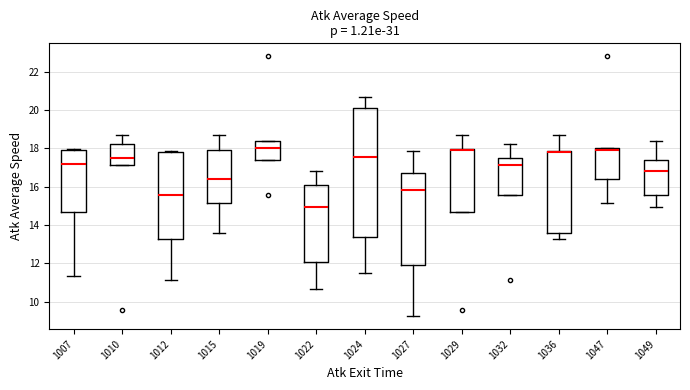

Reading left to right, transcribe this box plot: for each box, give where its median line is, the range the box spans, and where its two whiskers end, as read against the y-axis. The values are not printed on the chart, so give them approximately, as read against the axis.

1007: median 17.2, box 14.6 to 18.0, whiskers 11.4 to 18.0
1010: median 17.6, box 17.2 to 18.2, whiskers 17.2 to 18.6
1012: median 15.6, box 13.2 to 17.8, whiskers 11.2 to 17.8
1015: median 16.4, box 15.2 to 18.0, whiskers 13.6 to 18.6
1019: median 18.0, box 17.4 to 18.4, whiskers 17.4 to 18.4
1022: median 15.0, box 12.0 to 16.0, whiskers 10.6 to 16.8
1024: median 17.6, box 13.4 to 20.2, whiskers 11.4 to 20.6
1027: median 15.8, box 11.8 to 16.8, whiskers 9.2 to 17.8
1029: median 18.0 (drawn on the box's upper edge), box 14.6 to 18.0, whiskers 14.6 to 18.6
1032: median 17.2, box 15.6 to 17.6, whiskers 15.6 to 18.2
1036: median 17.8 (drawn on the box's upper edge), box 13.6 to 17.8, whiskers 13.2 to 18.6
1047: median 18.0 (just below the box's upper edge), box 16.4 to 18.0, whiskers 15.2 to 18.0
1049: median 16.8, box 15.6 to 17.4, whiskers 15.0 to 18.4